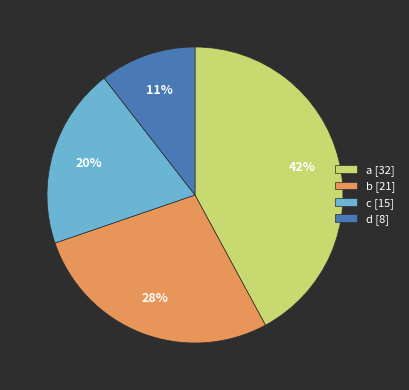

How many slices are in this pie chart?

4